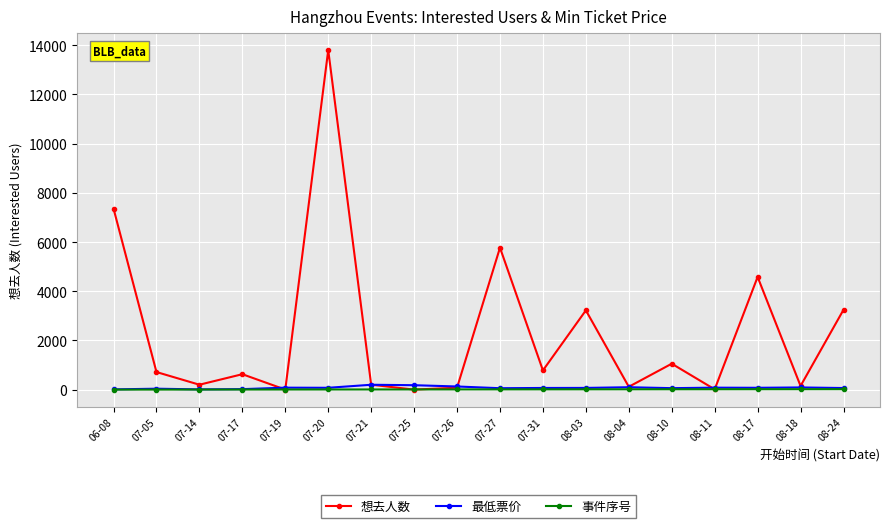

True or false: 最低票价 and 想去人数 intersect in this chart.

True